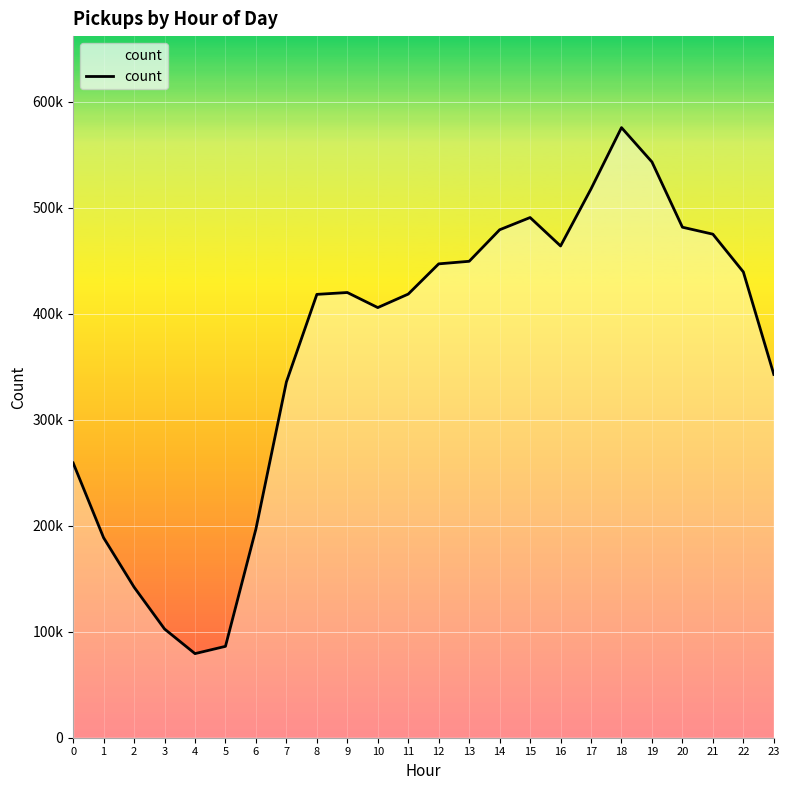

Does the chart have visible grid lines?

Yes